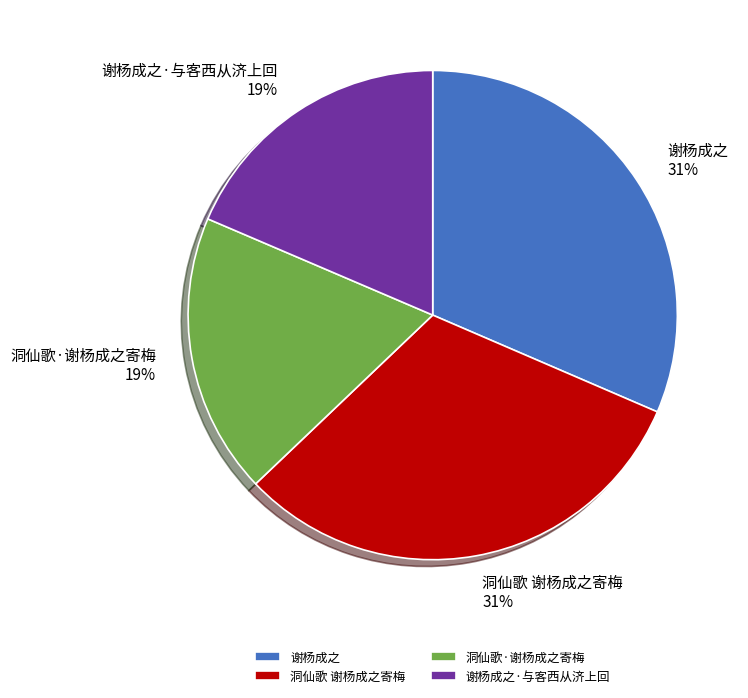

The 洞仙歌 谢杨成之寄梅 slice represents 24% of the pie. True or false?

False